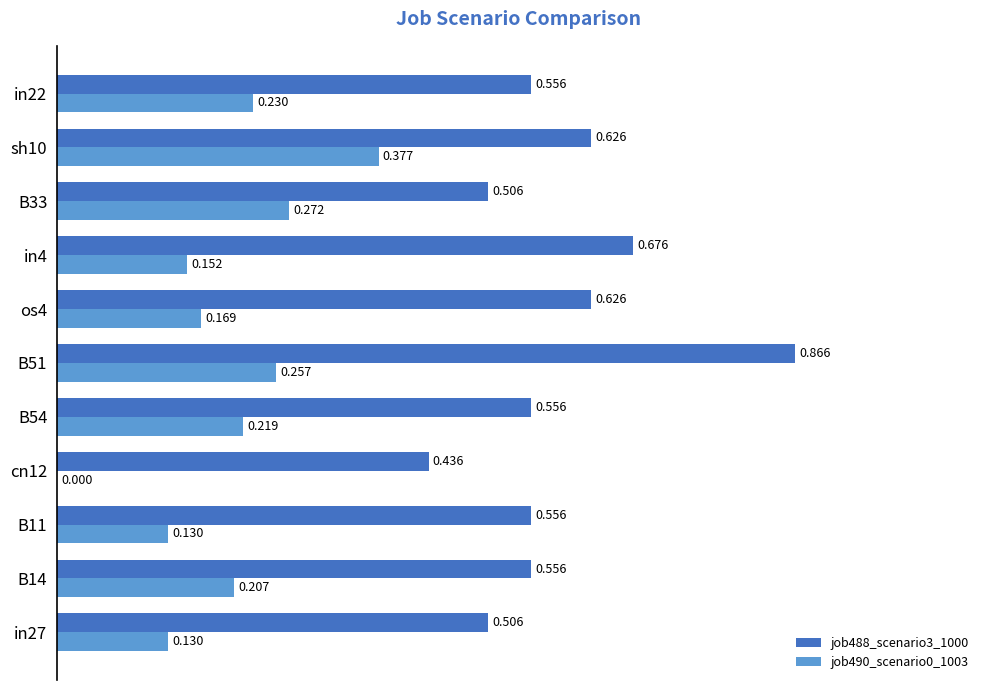

Is the value of job488_scenario3_1000 at cn12 greater than the value of job490_scenario0_1003 at B14?

Yes